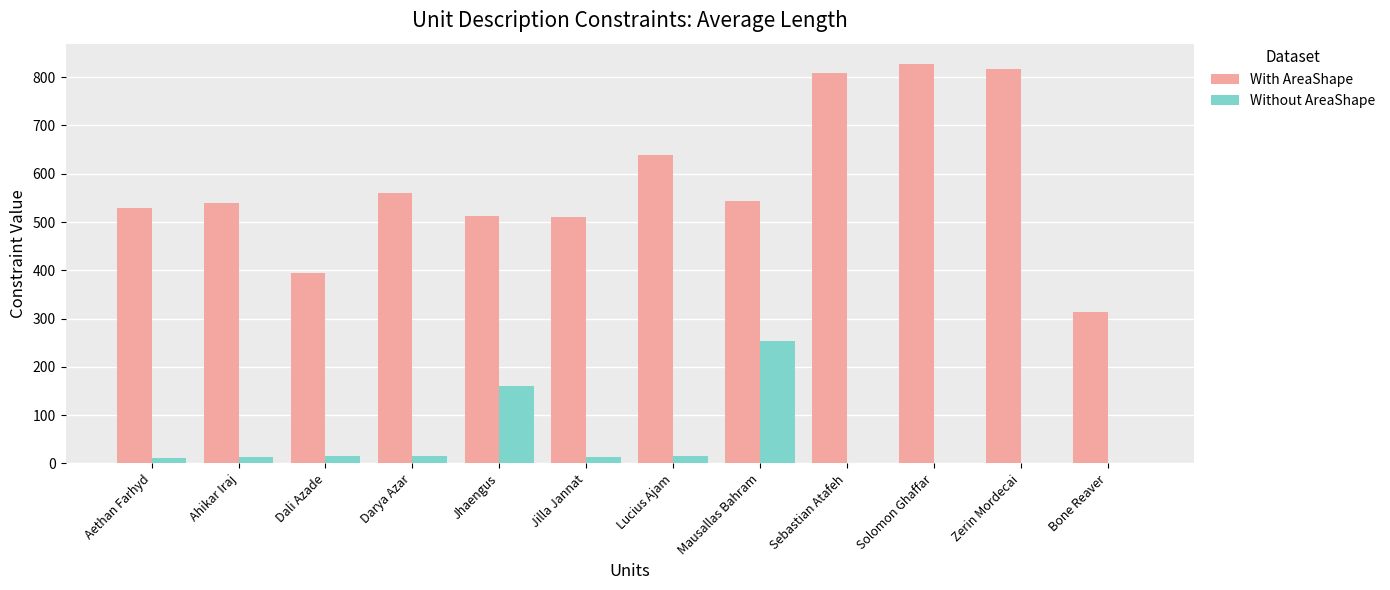

Where is Without AreaShape nearest to the value 126?

Jhaengus